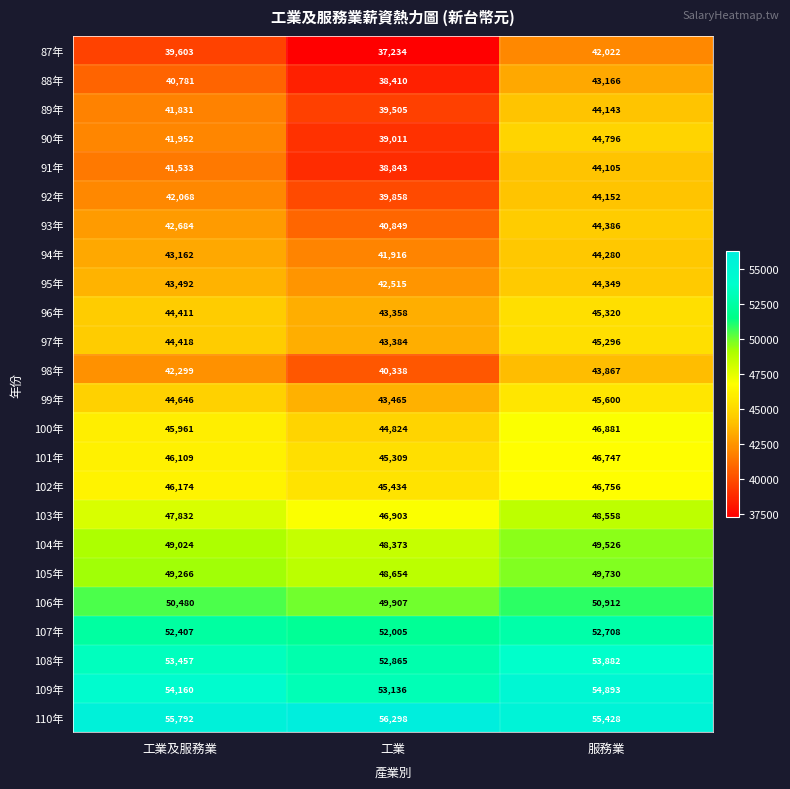

The 88年 series shows 58019 at 服務業. True or false?

False